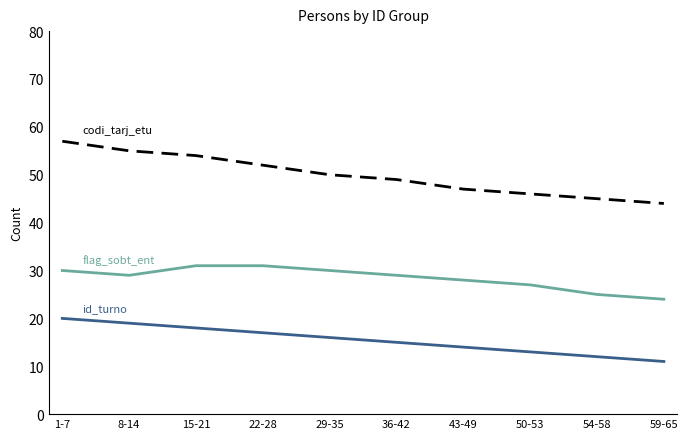

What is the spread (max minus min) of values at 22-28?

35